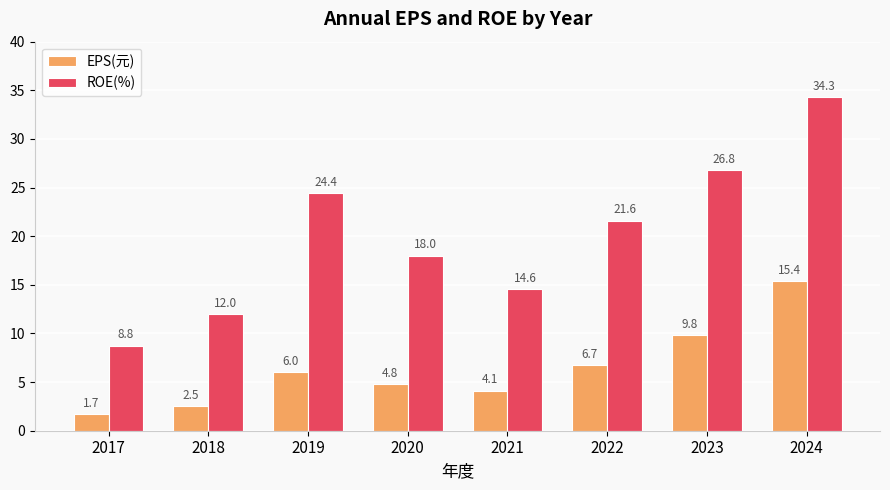

Which series has the largest total across all categories?

ROE(%)